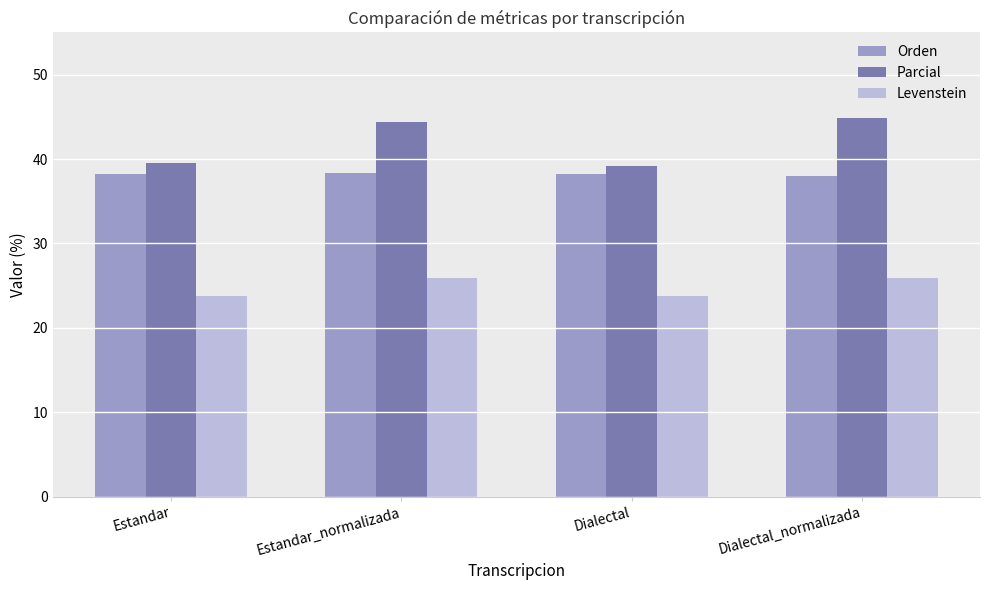

What is the value of the Parcial bar at the 1st from the left?

39.6